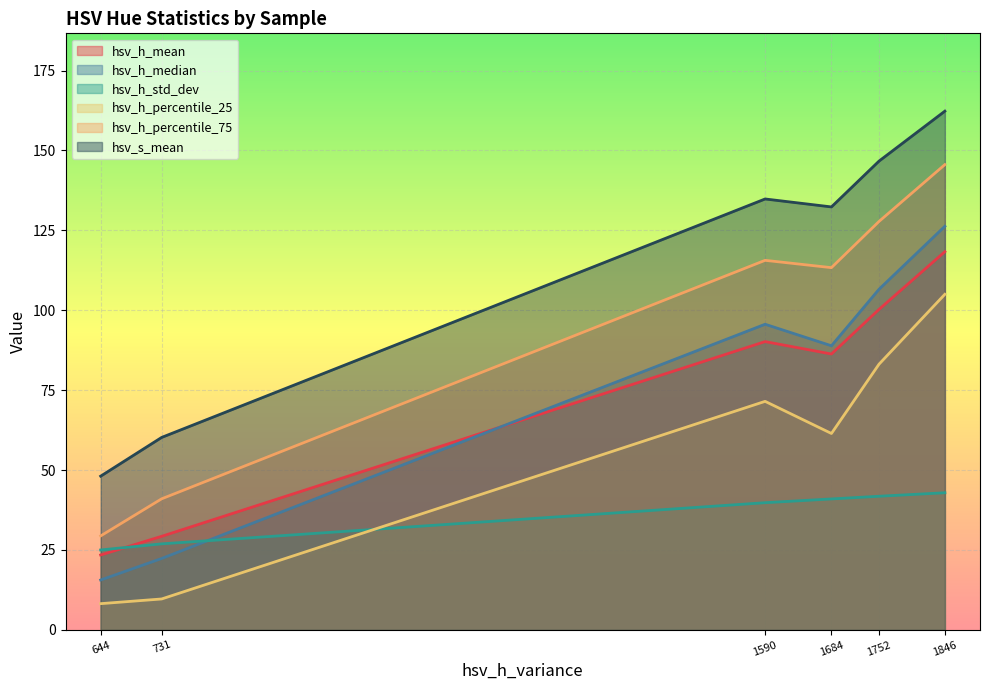

Where is the first local minimum for hsv_h_percentile_75?

1684